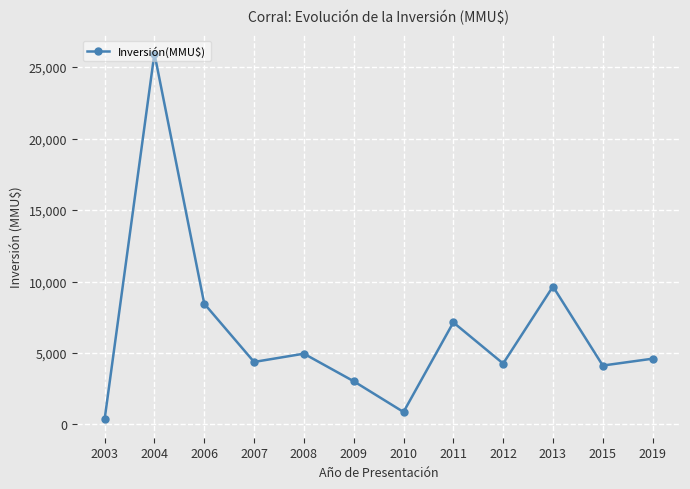

What is the change in value from 2011 to 2015?

-3020